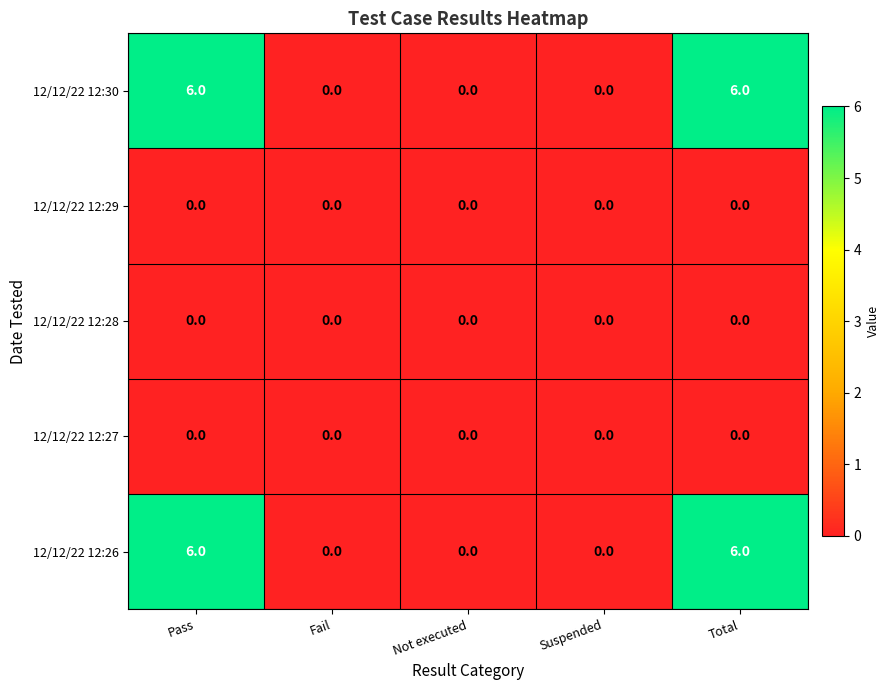

Count the 12/12/22 12:30 values in the range 0 to 6.

5